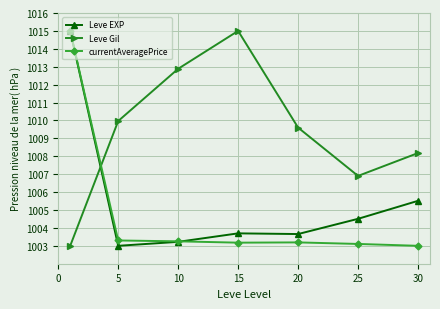

Which series has the largest total across all categories?

Leve Gil